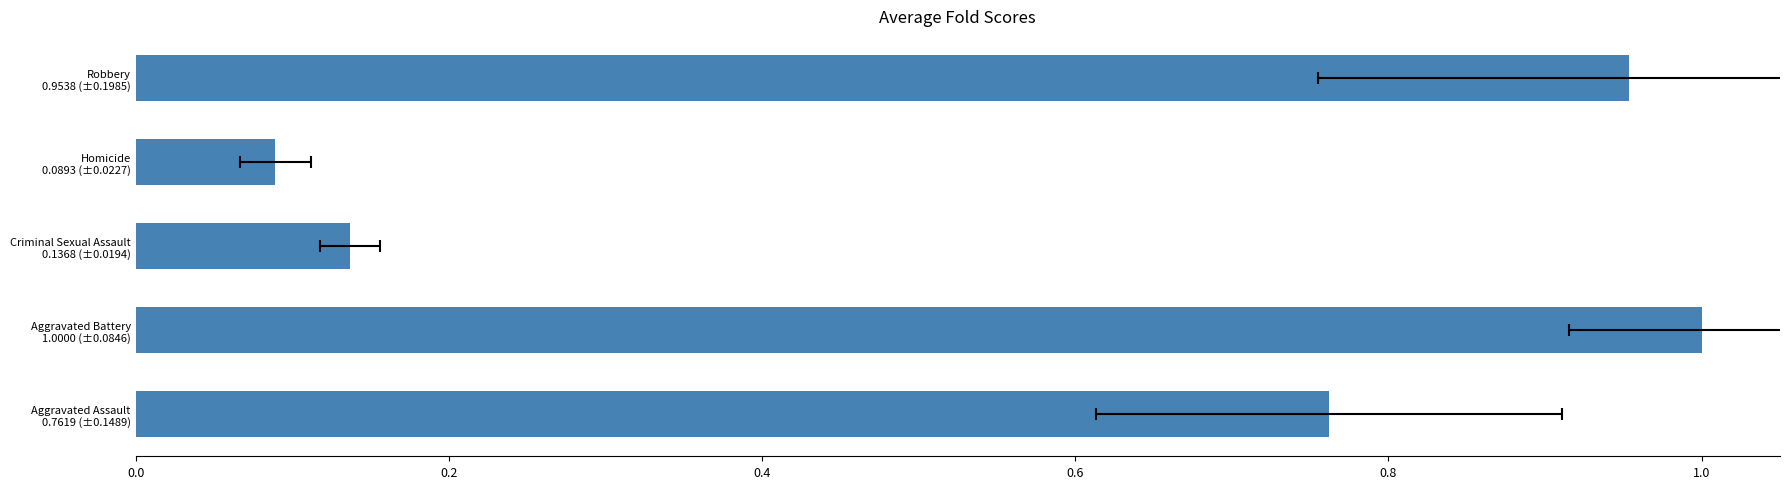

How many series are shown in this chart?

1